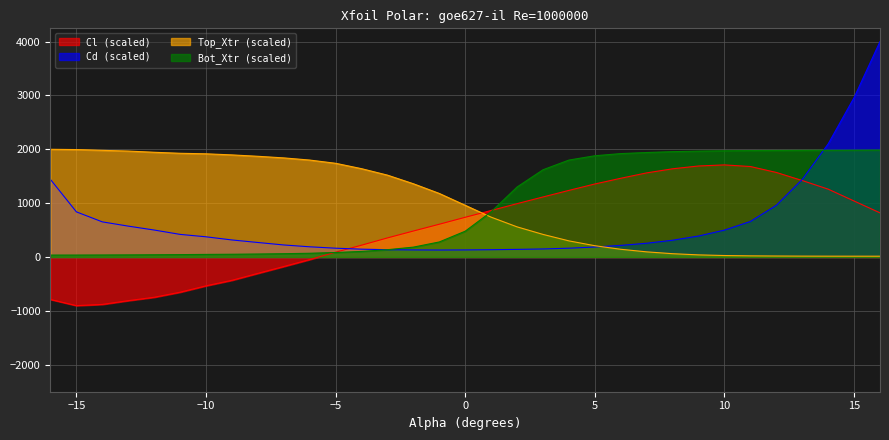

Is the value of Cl at 11.0 greater than the value of Bot_Xtr at -10.0?

Yes